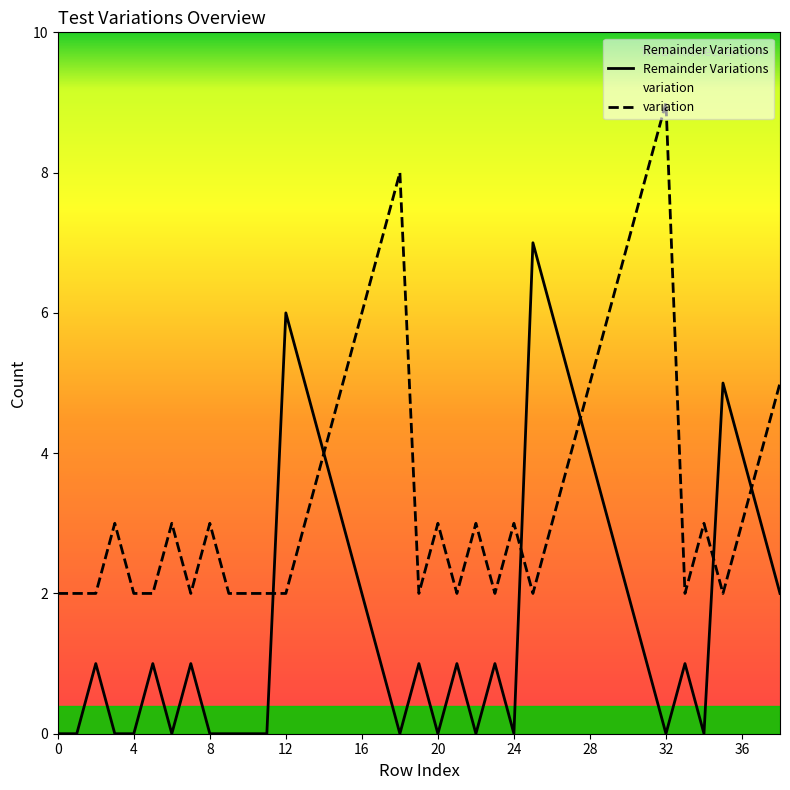

What is the difference between the Remainder Variations values at 15 and 11?

3